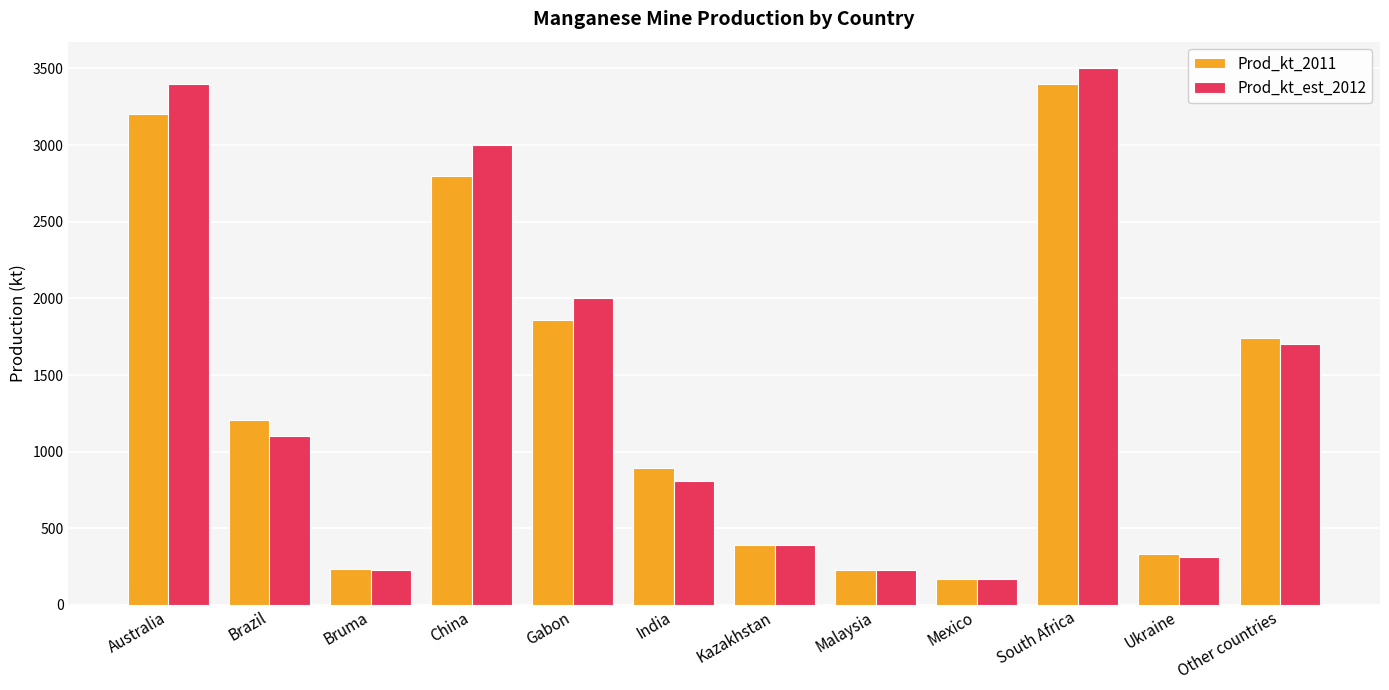

The value of Prod_kt_est_2012 at Ukraine is 310. True or false?

True